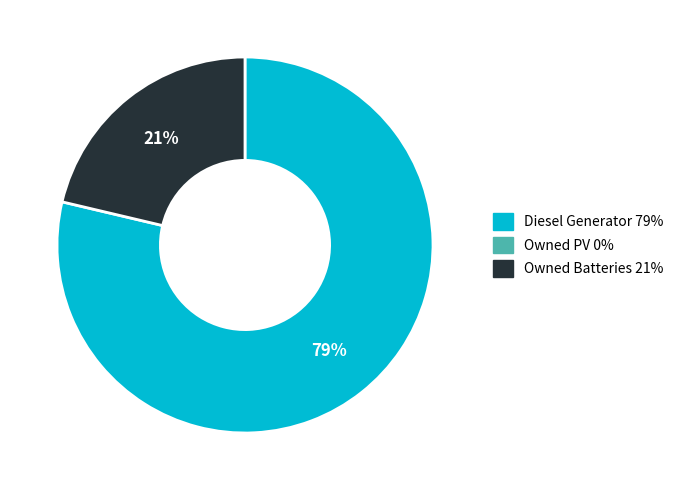

Does any single category account for the majority?

Yes